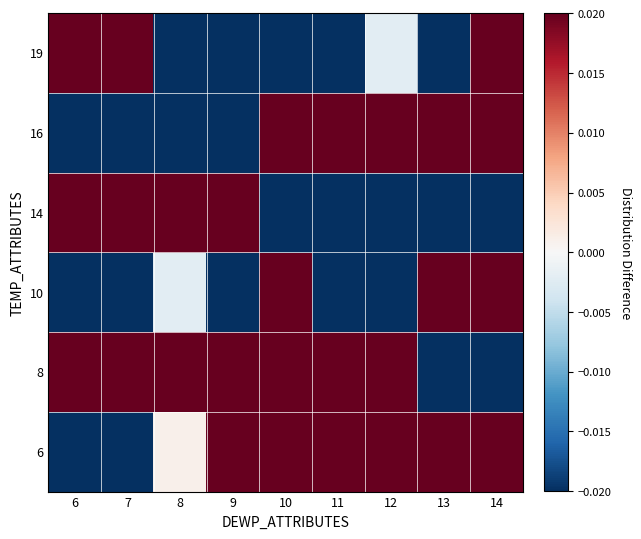

At which category is the sum across all series the highest?

6